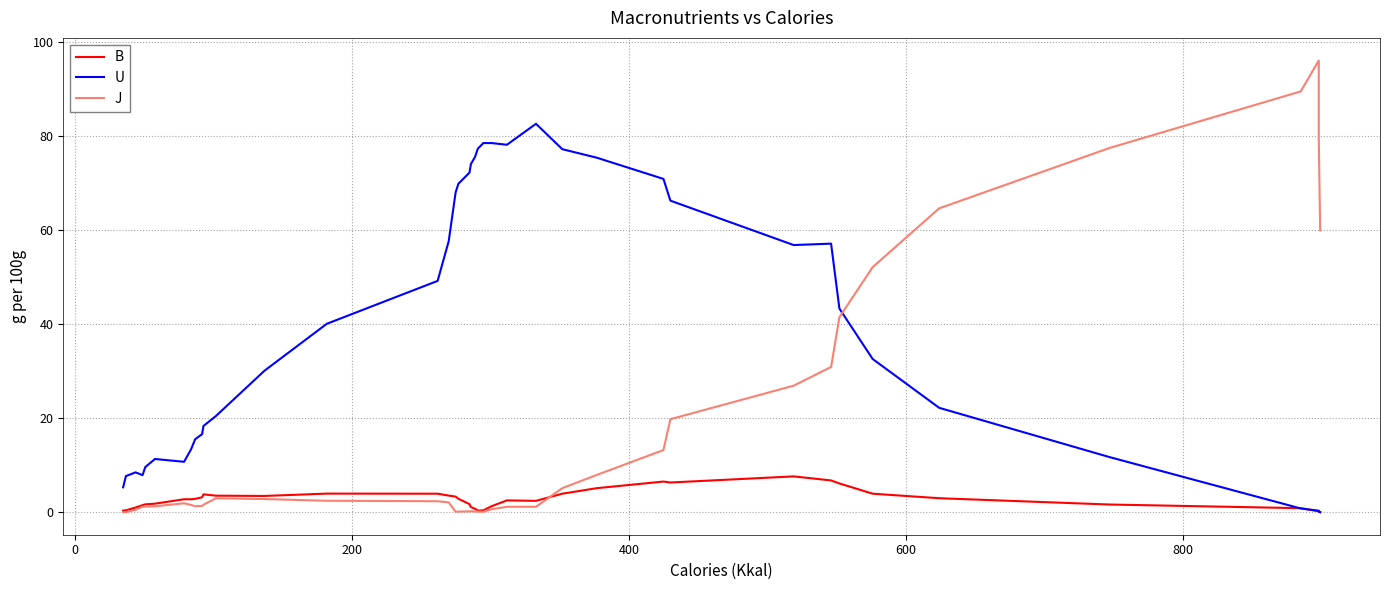

List the series in order of their peak value, lowest first.

B, U, J